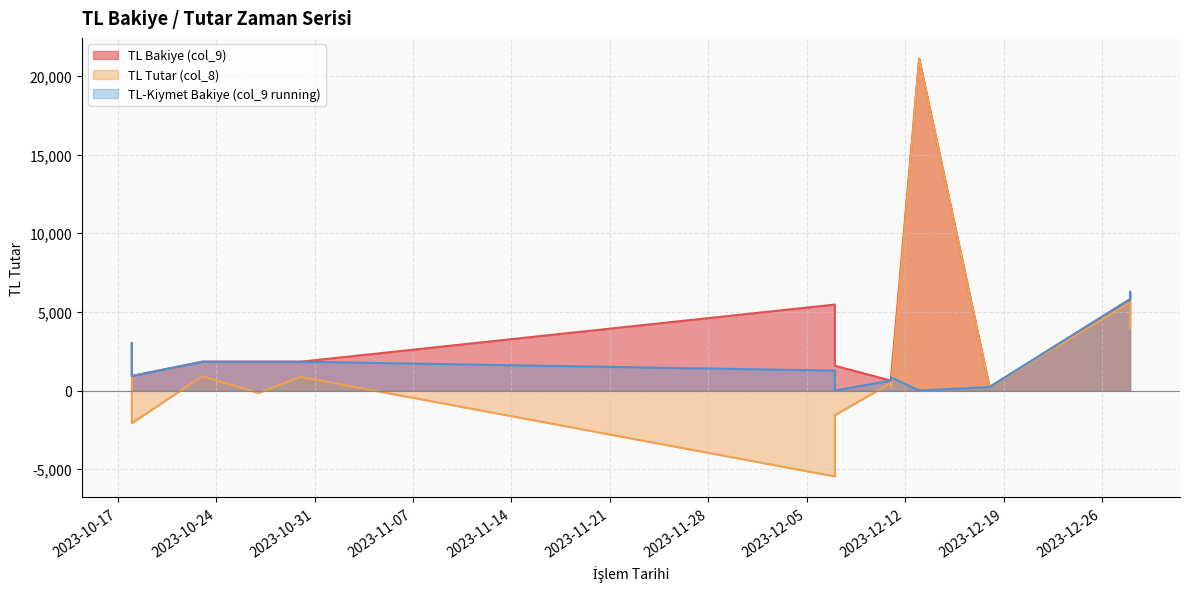

True or false: TL Tutar (col_8) and TL-Kiymet Bakiye (col_9 running) cross at least once.

True